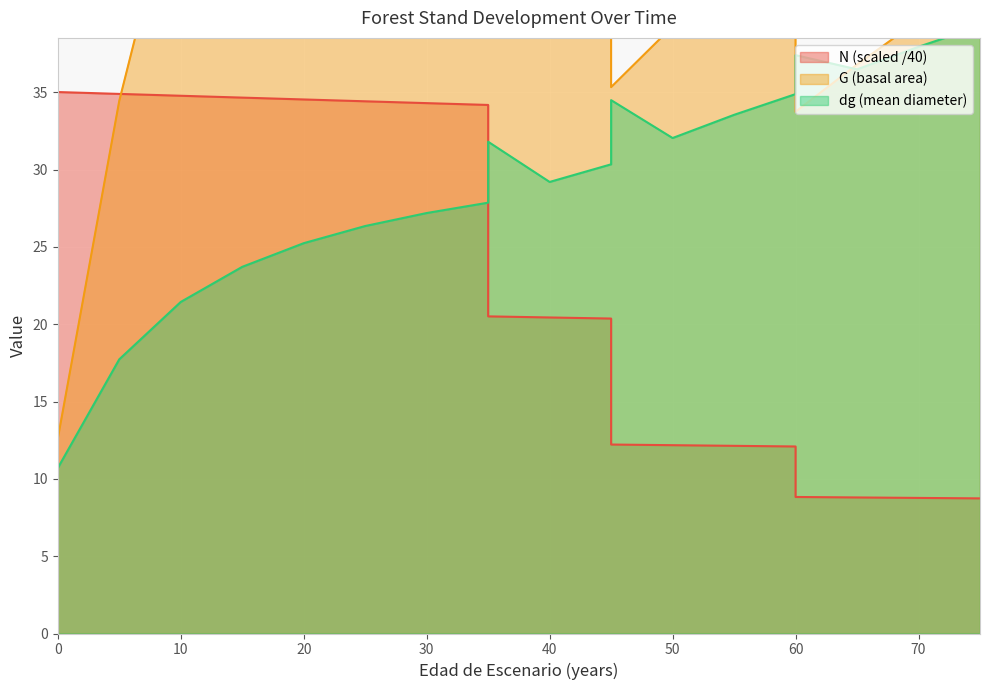

What is the average value of the G series?

49.8